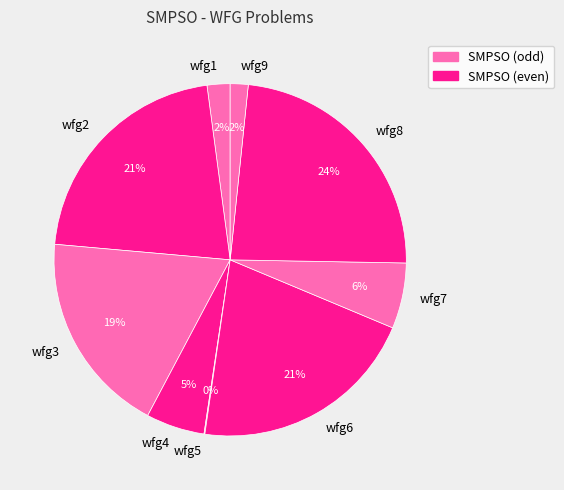

What percentage is the wfg3 slice, to the nearest percent?

19%